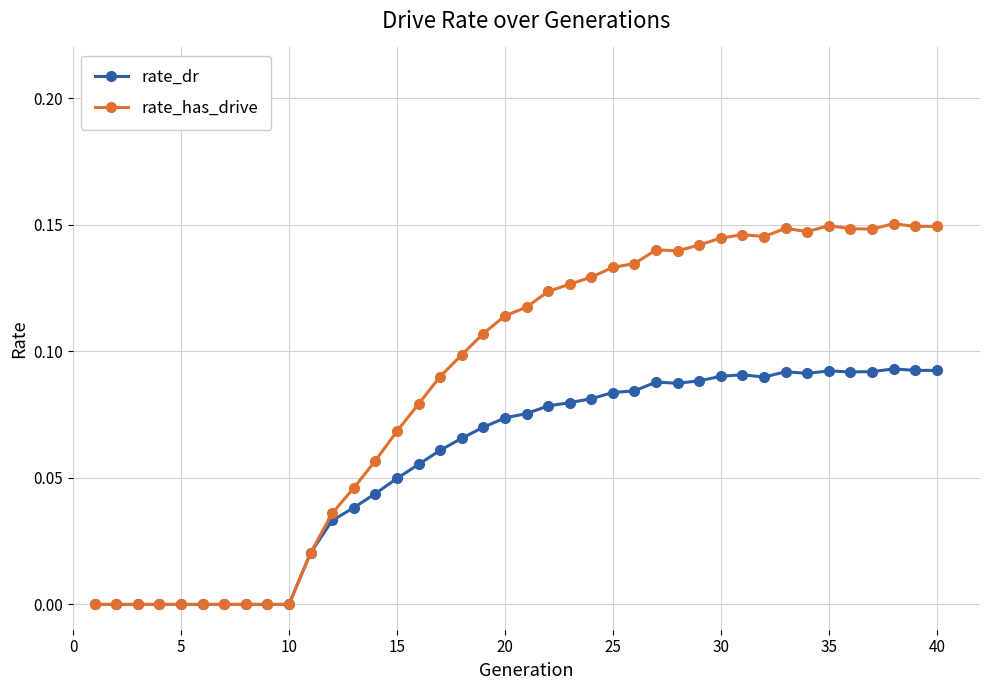

True or false: rate_has_drive has more than 2 interior local peaks.

True